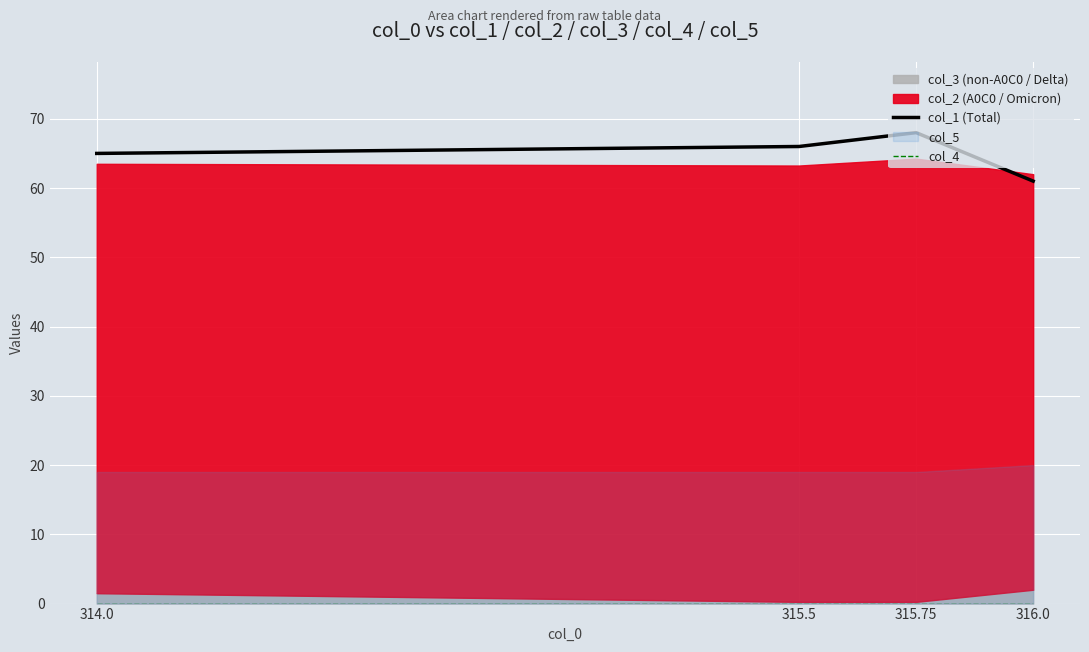

Which label corresponds to the smallest value in the chart?

314.0